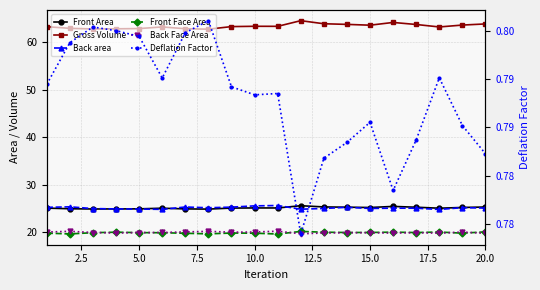

The value of Front Area at 12.5 is 25.1. True or false?

True